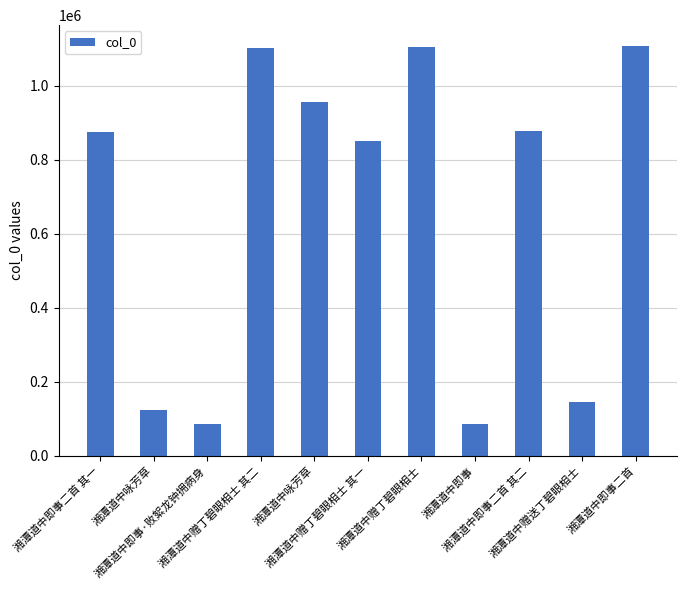

Is it true that the value at 湘潭道中即事二首 其二 is 1522631?

False